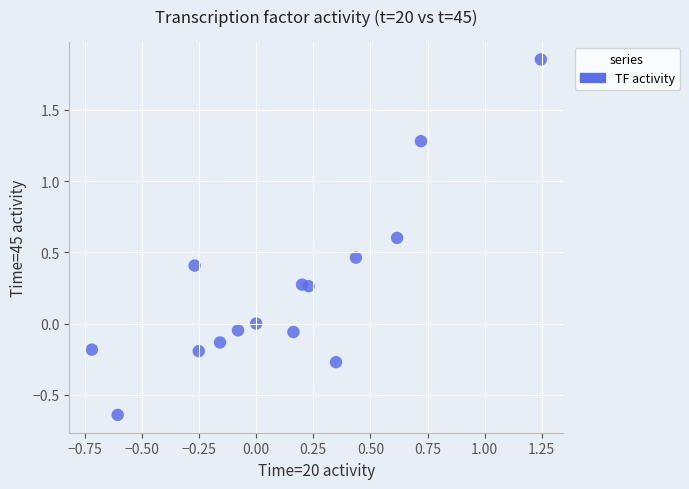

What is the range of Y values (max minus min)?

2.5